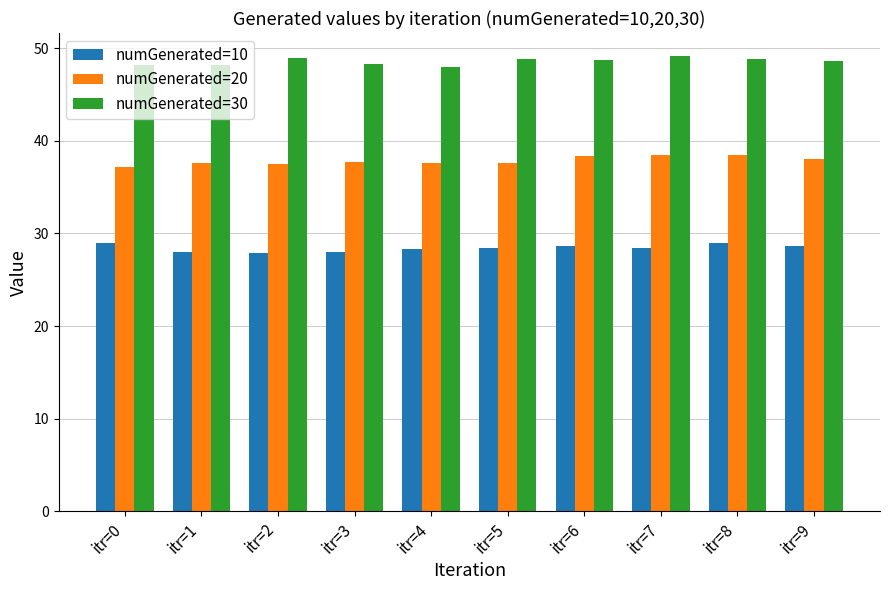

True or false: numGenerated=10 has a value of 28.4 at itr=5.

True